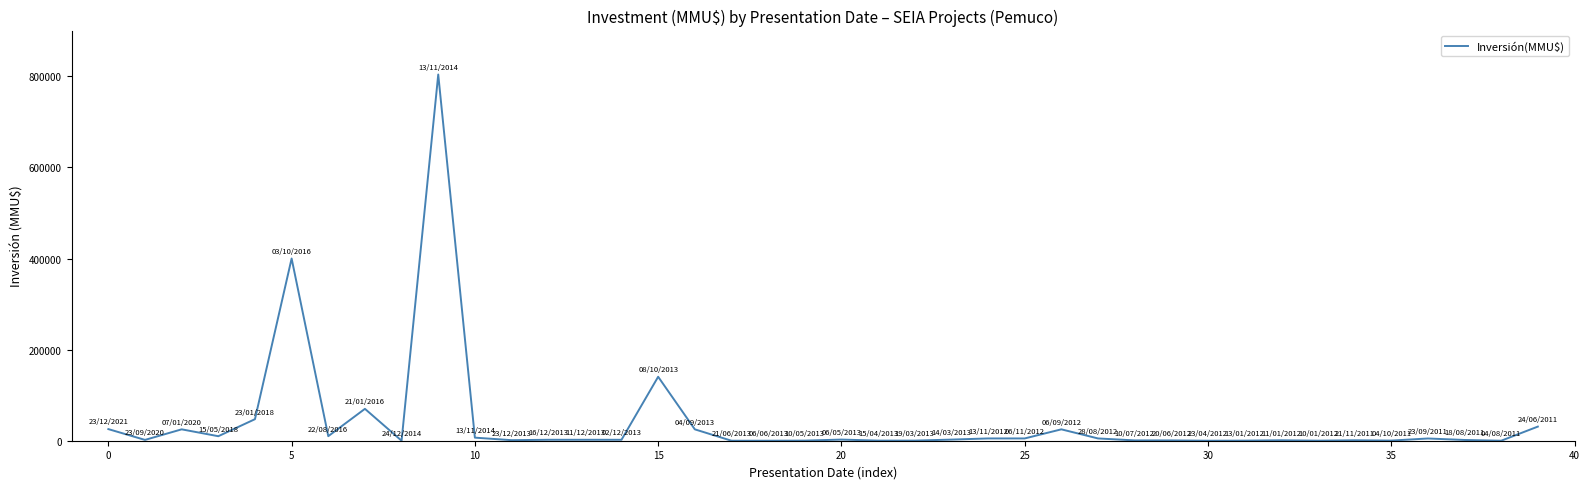

What is the difference between the maximum and minimum values?

804000